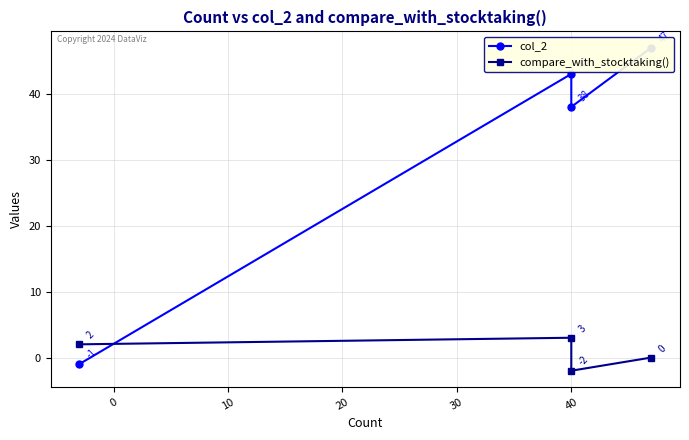

Is it true that compare_with_stocktaking() equals 4 at 40?

False